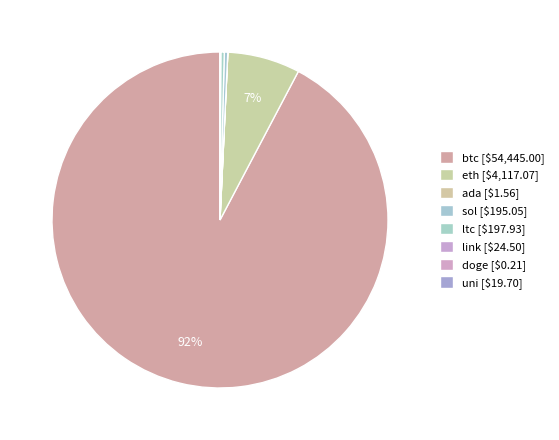

To the nearest percent, what is the difference between the doge and btc slice percentages?

92%